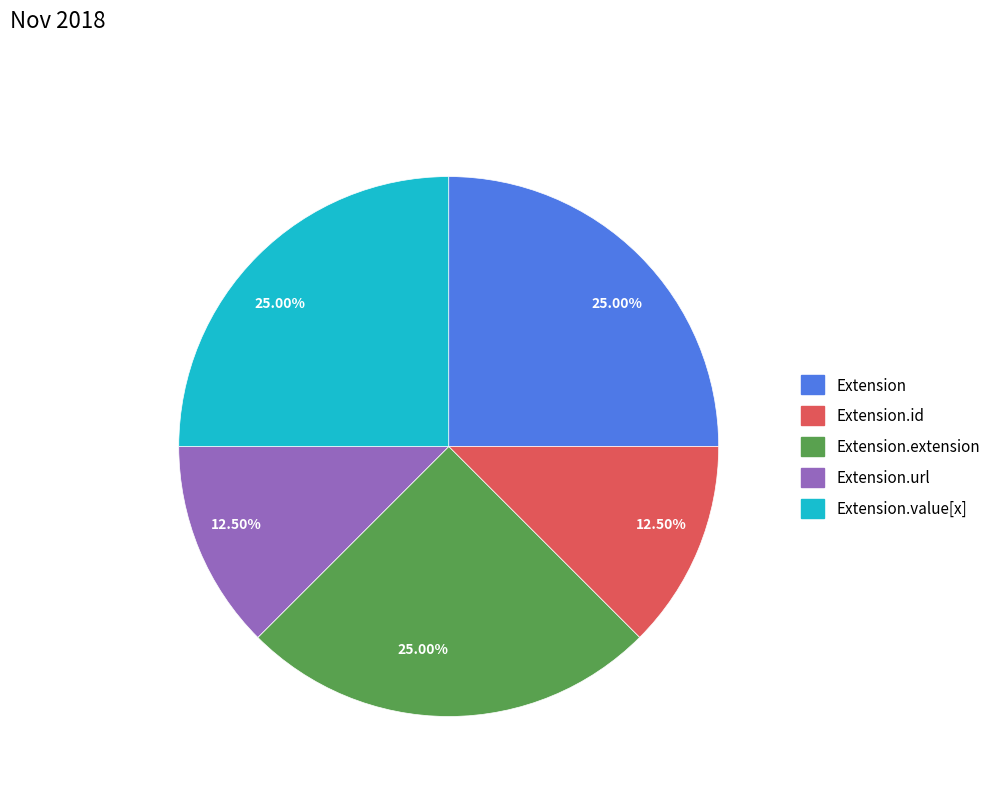

Is there a majority slice in this chart?

No